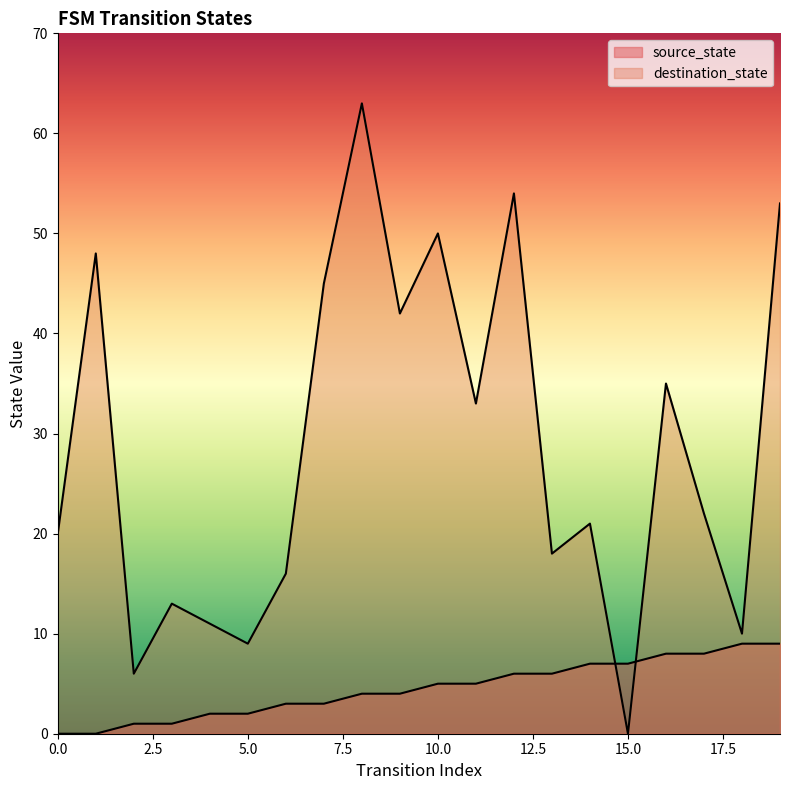

Rank the categories by destination_state value from highest to lowest.

8, 12, 19, 10, 1, 7, 9, 16, 11, 17, 14, 0, 13, 6, 3, 4, 18, 5, 2, 15